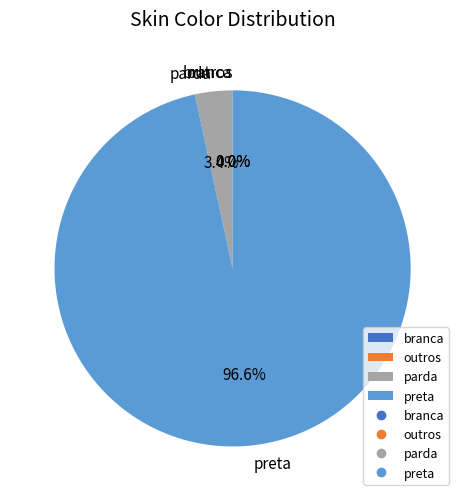

Which category has the biggest portion of the pie?

preta